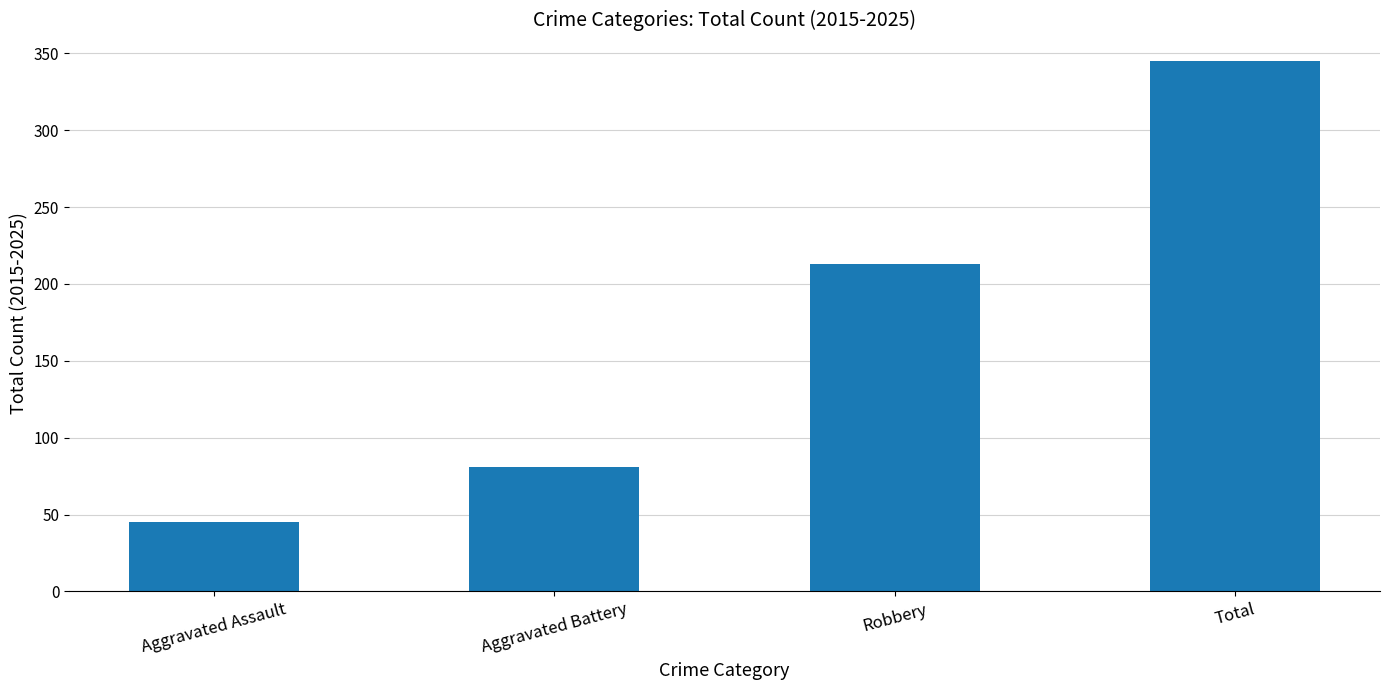

Count the values in the range 81 to 345.

3